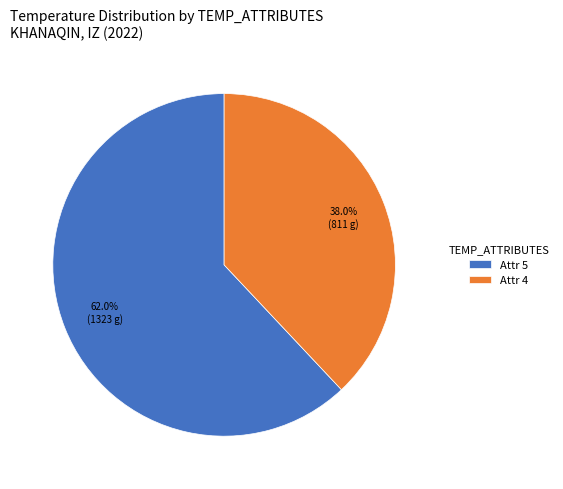

Which slice is the smallest?

Attr 4